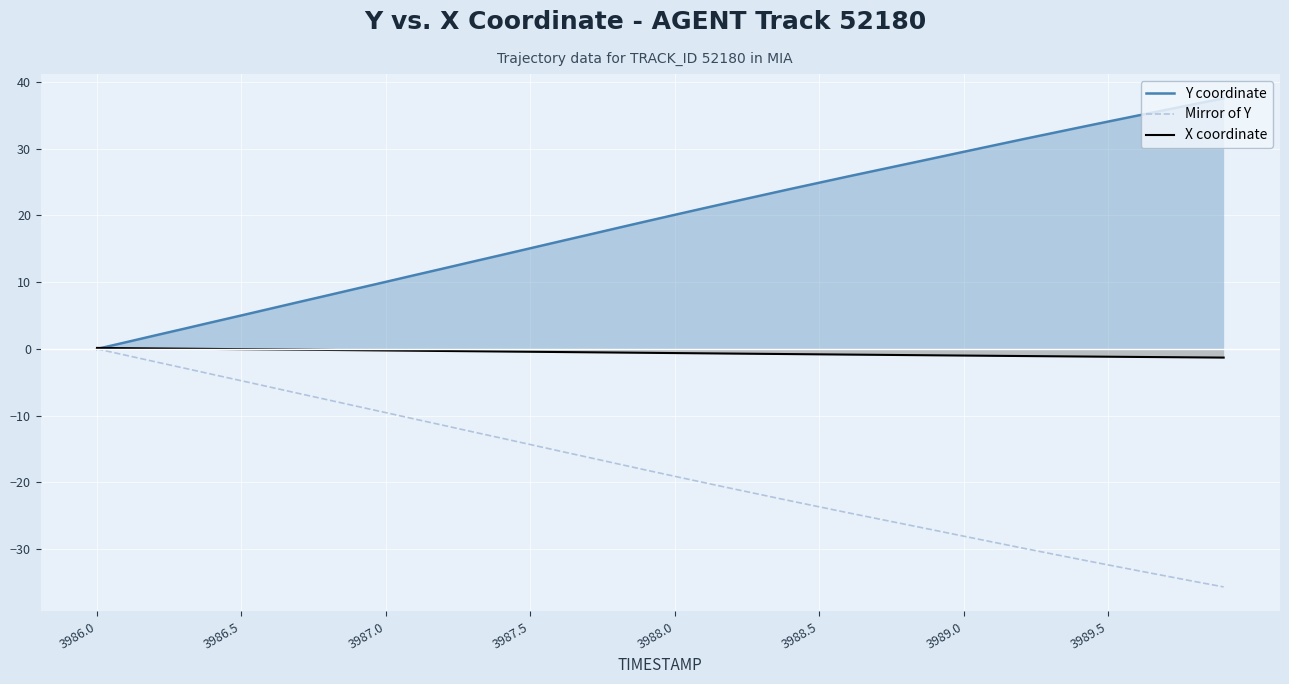

What is the greatest value displayed?

37.5